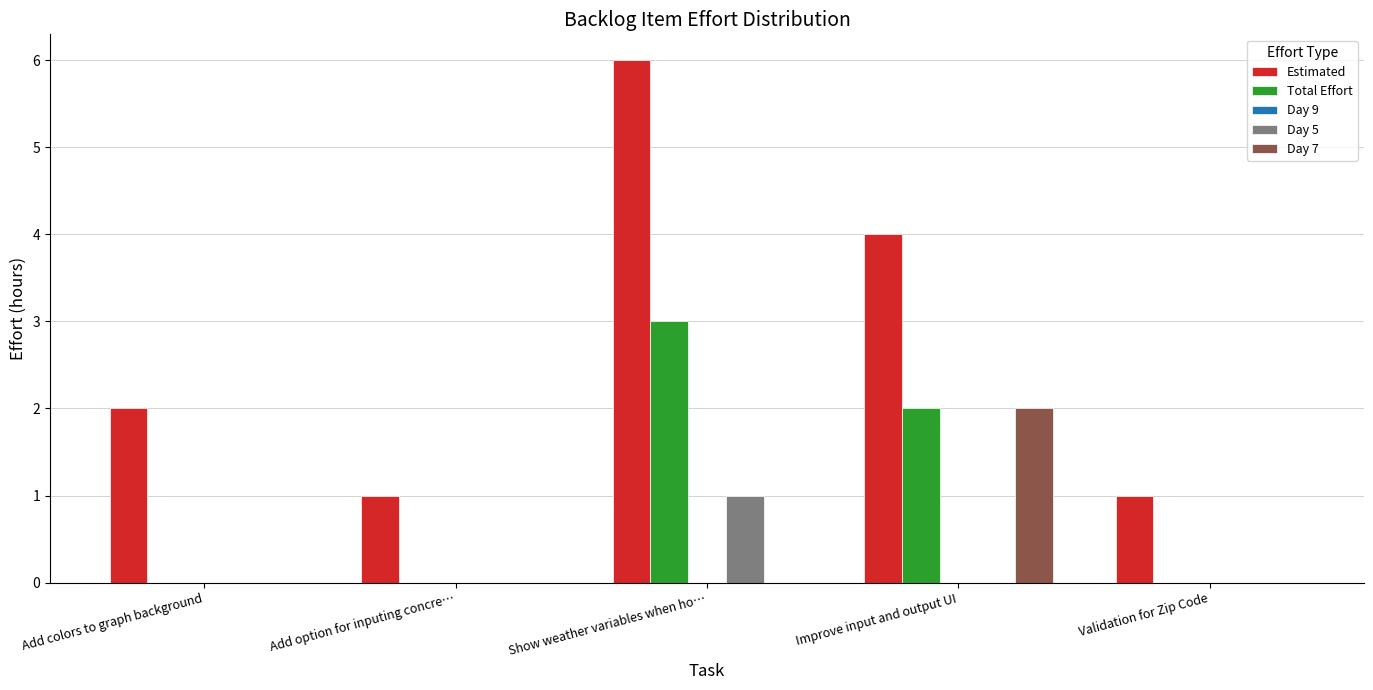

The value of Total Effort at Add colors to graph background is 0. True or false?

True